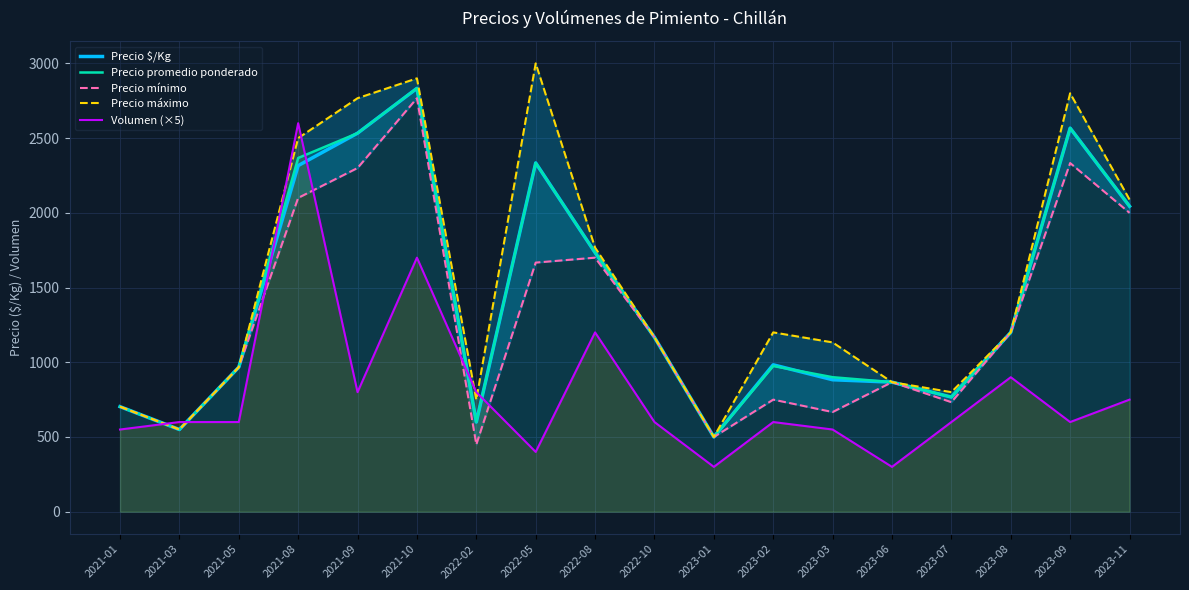

What is the maximum value for Volumen (×5)?

2600